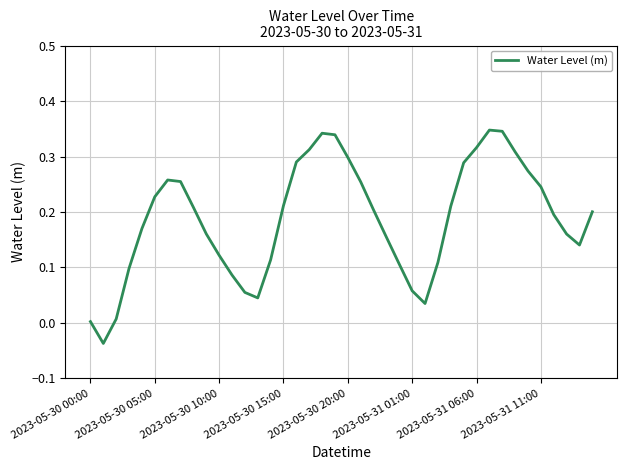

Does the chart display data point markers on the line(s)?

No